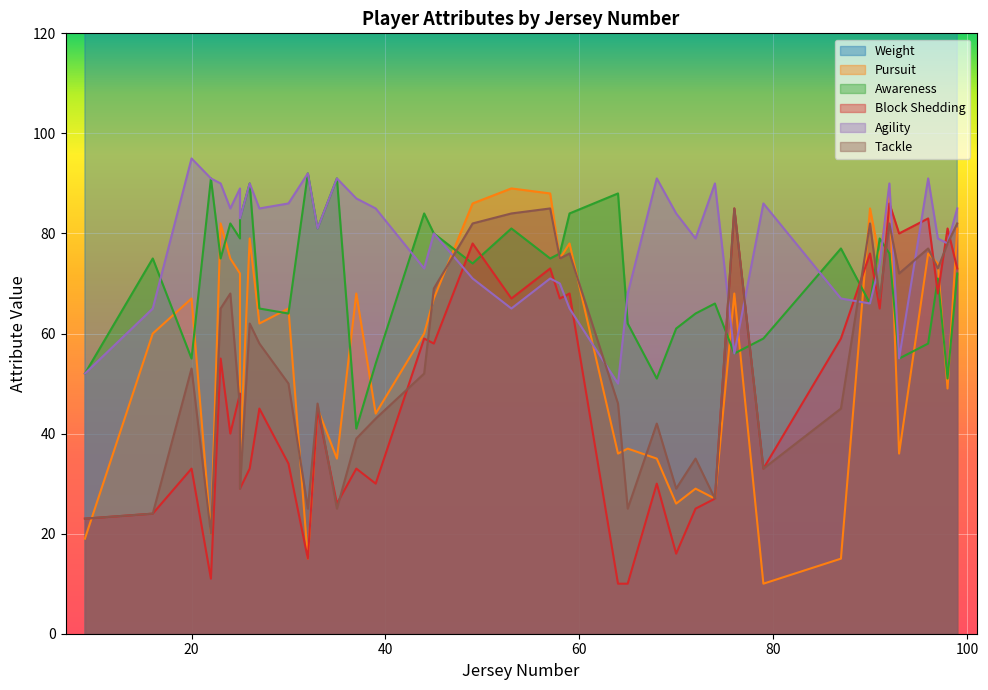

Is it true that Agility equals 149 at 20?

False